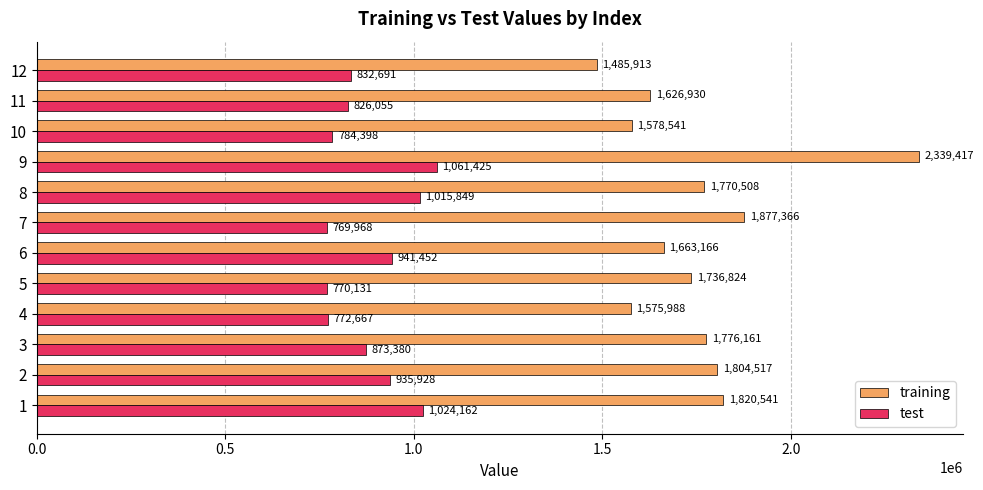

What is the sum of all test values?

10608111.2